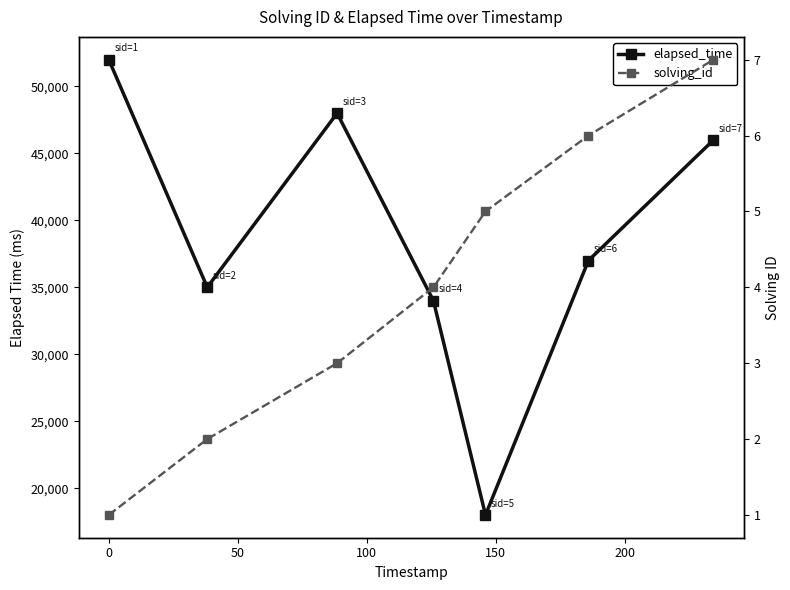

Which series has the widest spread of values?

elapsed_time